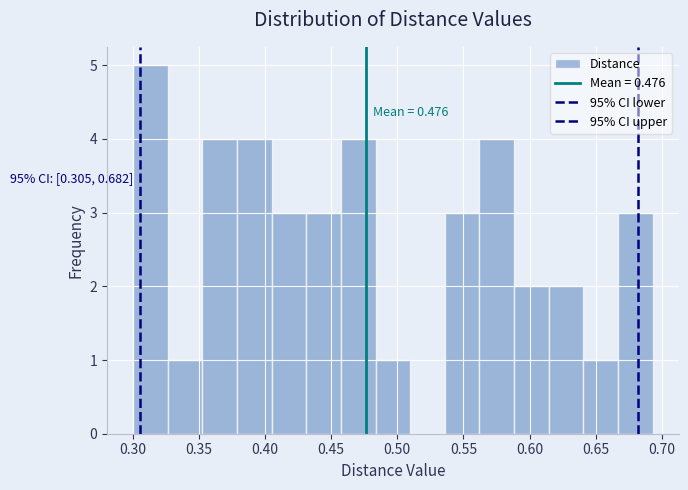

Over which range of the x-axis is the bar tallest?

0.300 to 0.325